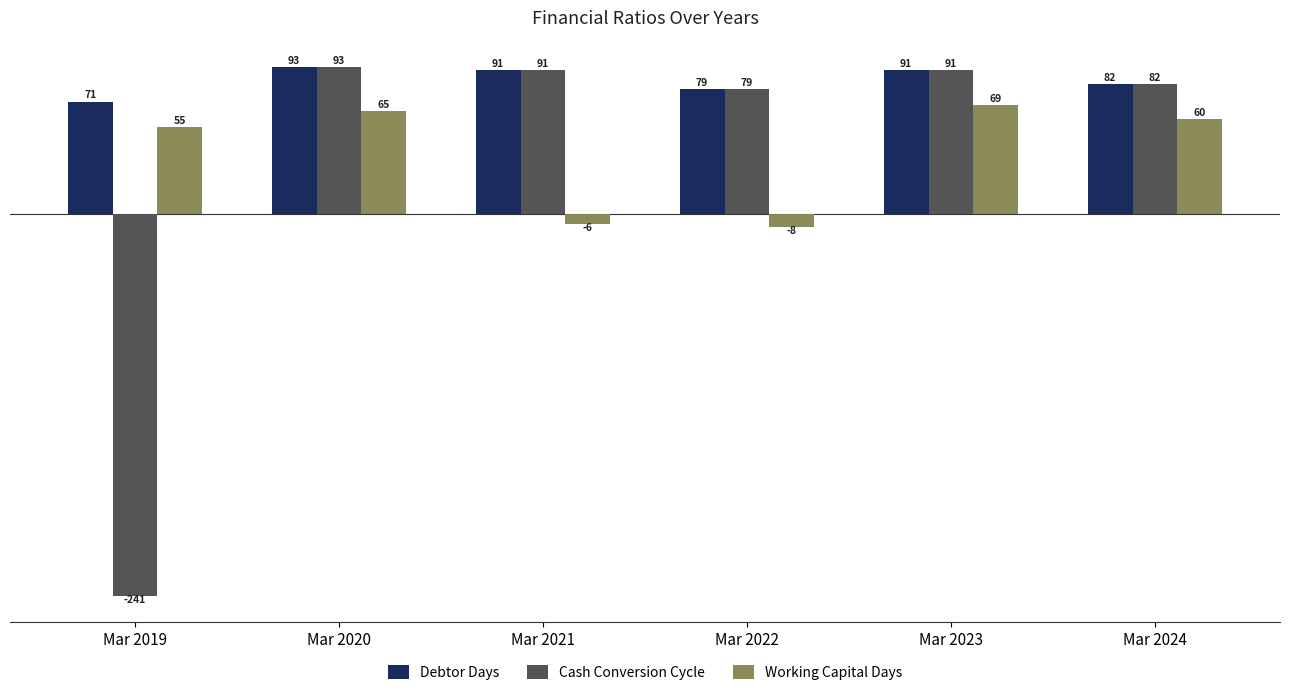

Is the value of Debtor Days at Mar 2020 greater than the value of Cash Conversion Cycle at Mar 2022?

Yes